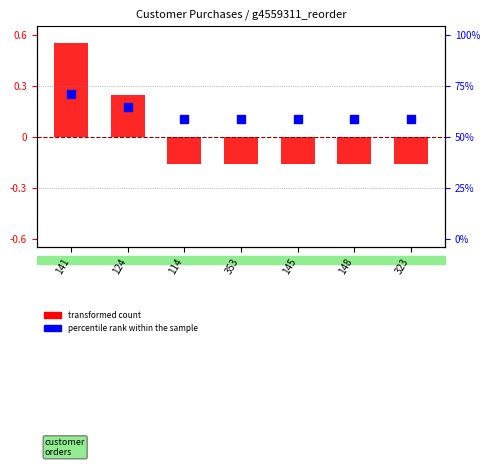

Which has a higher value, 141 or 124?

141